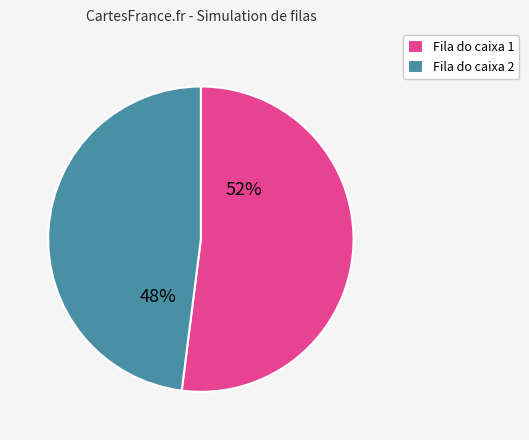

Count the number of slices in the pie.

2